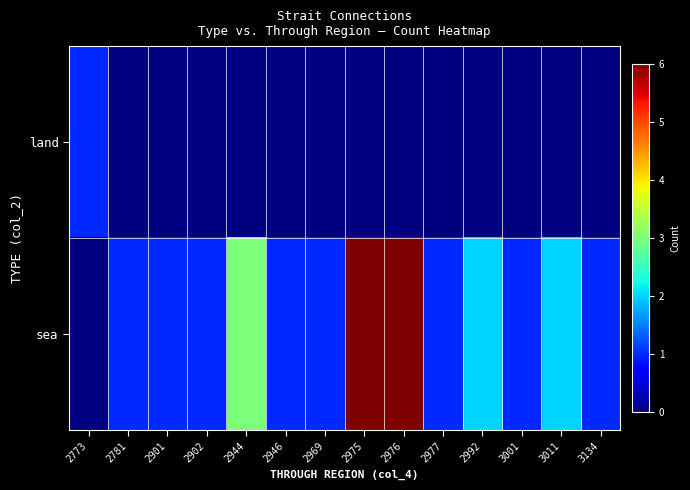

How many categories are shown in the chart?

14